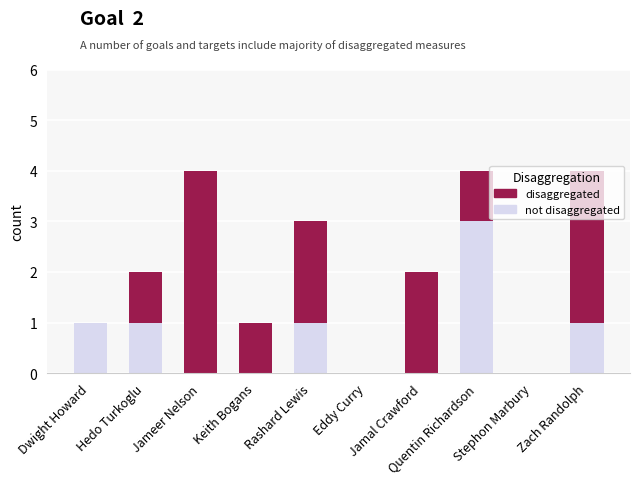

What are all the series names shown in the legend?

disaggregated, not disaggregated